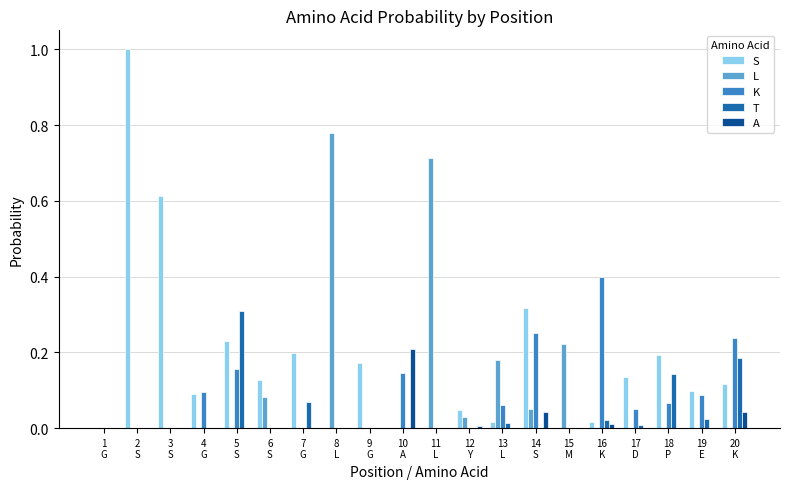

What is the highest value of the K series?

0.4